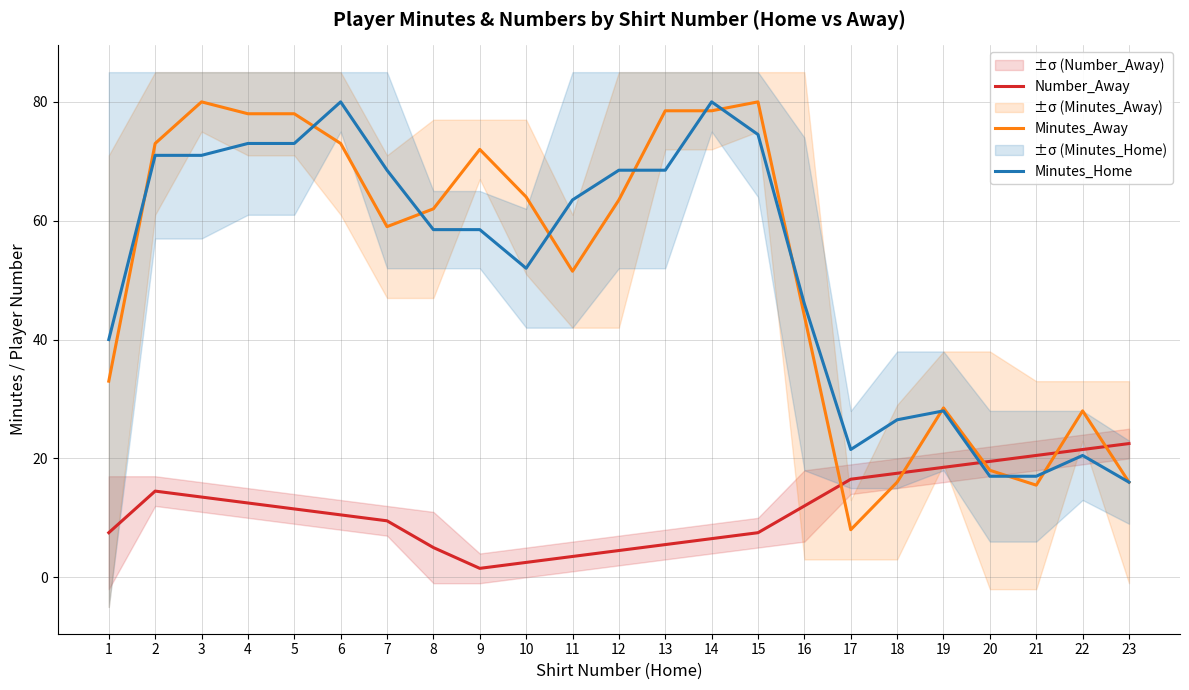

How many intersections are there between Minutes_Away and Number_Away?

5